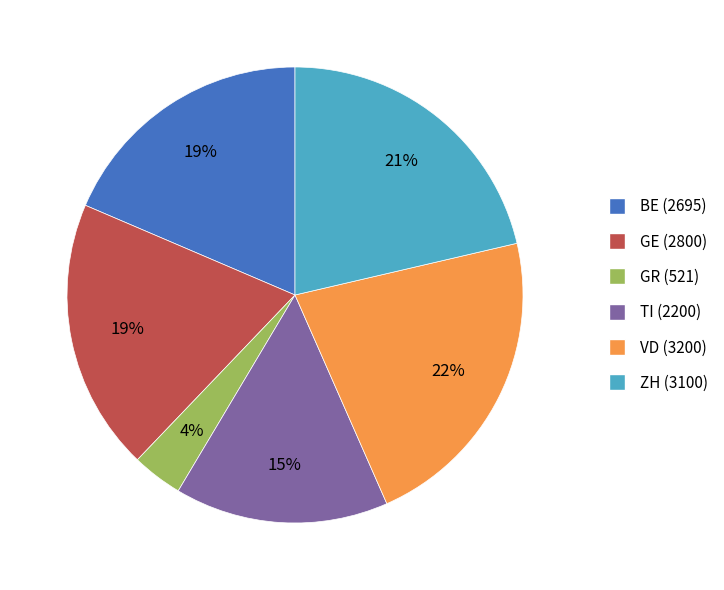

To the nearest percent, what is the average slice percentage?

17%